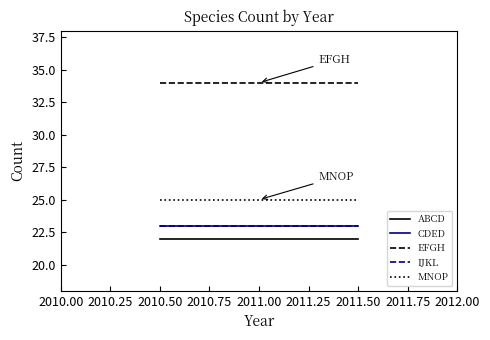

Does the chart have visible grid lines?

No